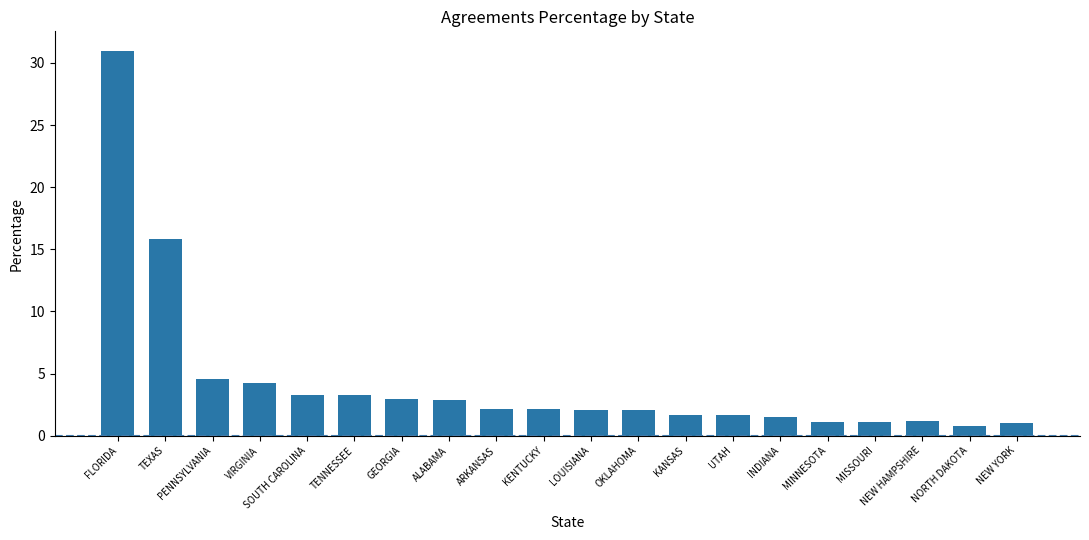

Which has a higher value, TEXAS or NEW HAMPSHIRE?

TEXAS